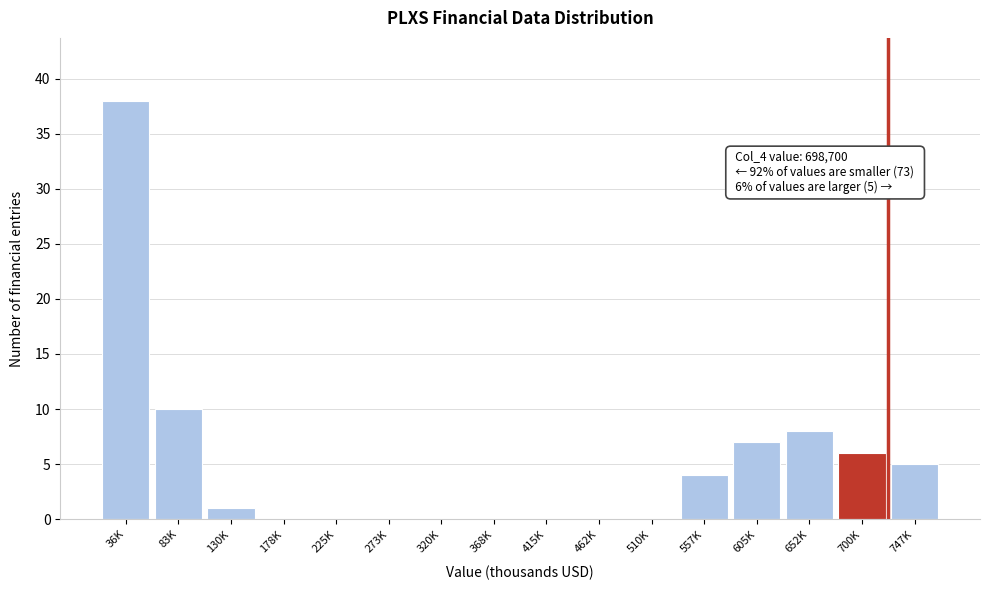

Reading left to right, extract all data points from this chart.

36K=38	83K=10	130K=1	178K=0	225K=0	273K=0	320K=0	368K=0	415K=0	462K=0	510K=0	557K=4	605K=7	652K=8	700K=6	747K=5